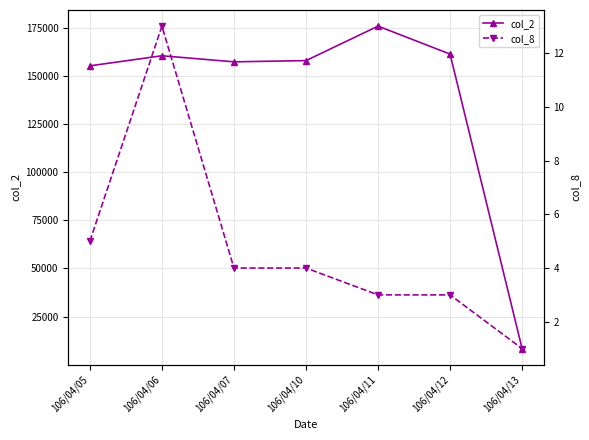

How many lines are shown in the chart?

2